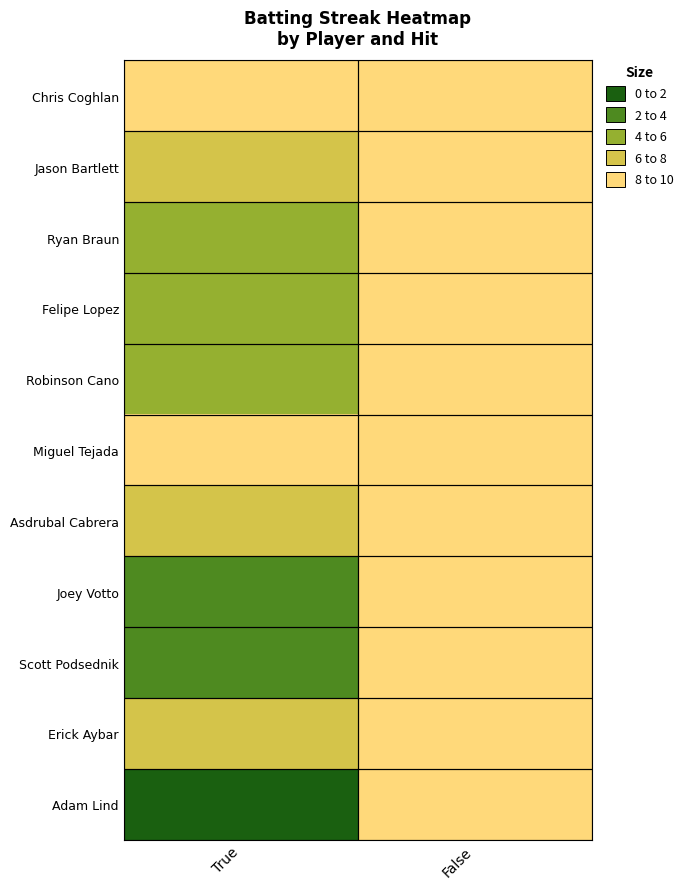

How many data points does each series have?

2